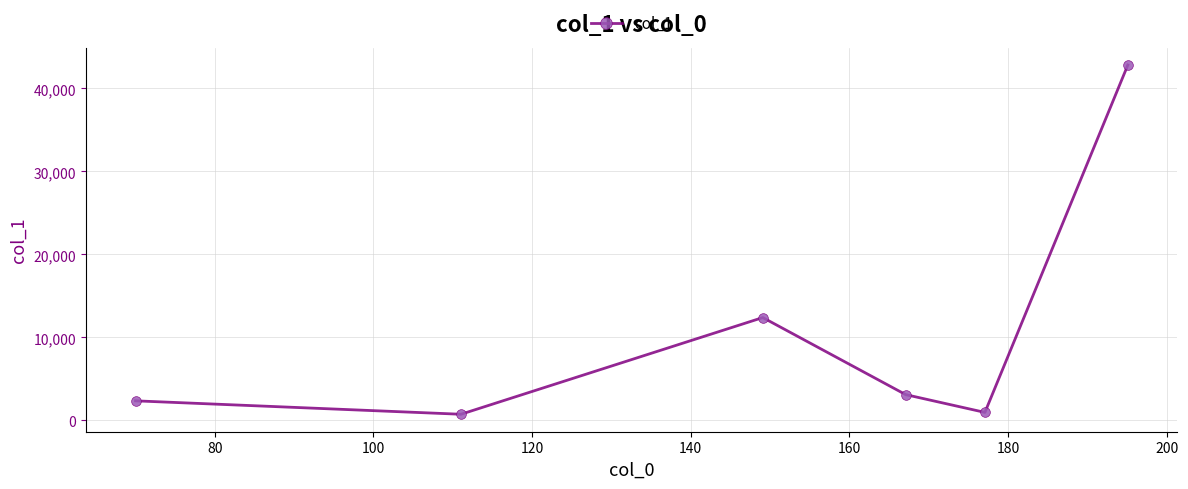

How many interior local valleys (lower than both neighbors) does the data have?

2